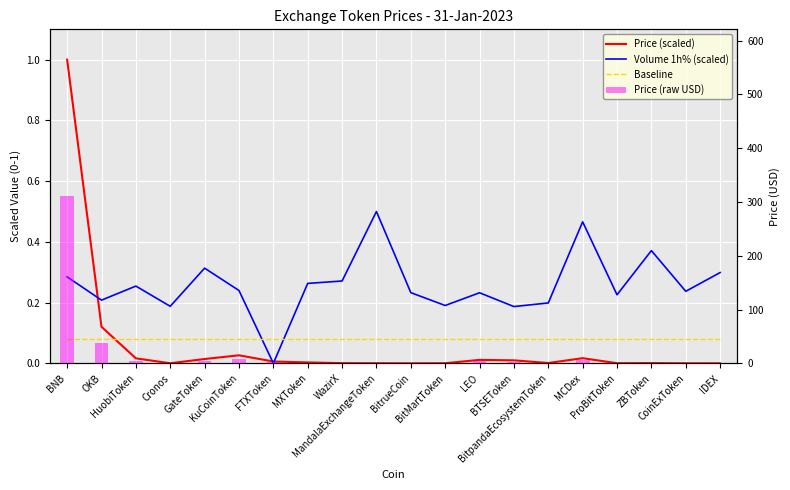

What is the value of the Baseline bar at the 16th from the left?

0.1